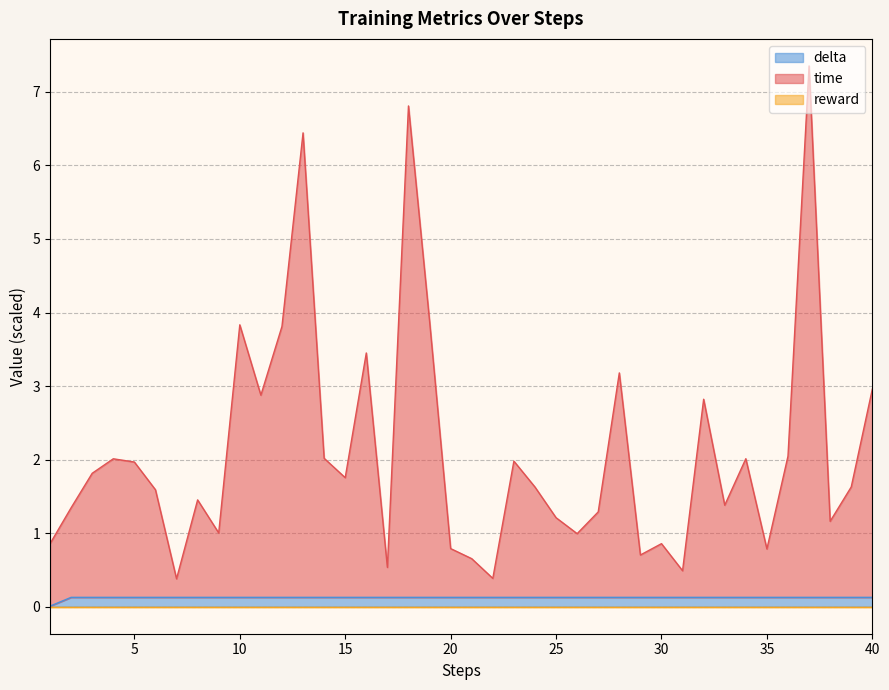

Does the chart have visible grid lines?

Yes